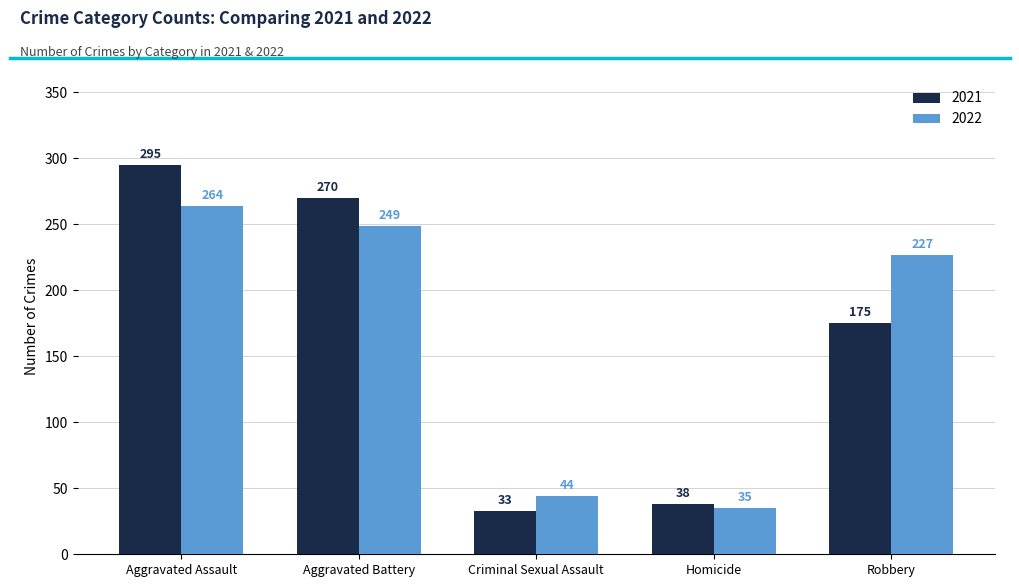

What is the value of the 2022 bar at the 1st from the left?

264